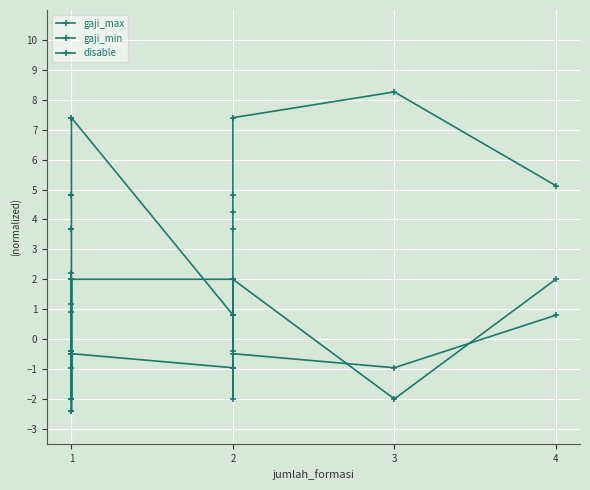

Which series has the largest total across all categories?

gaji_max